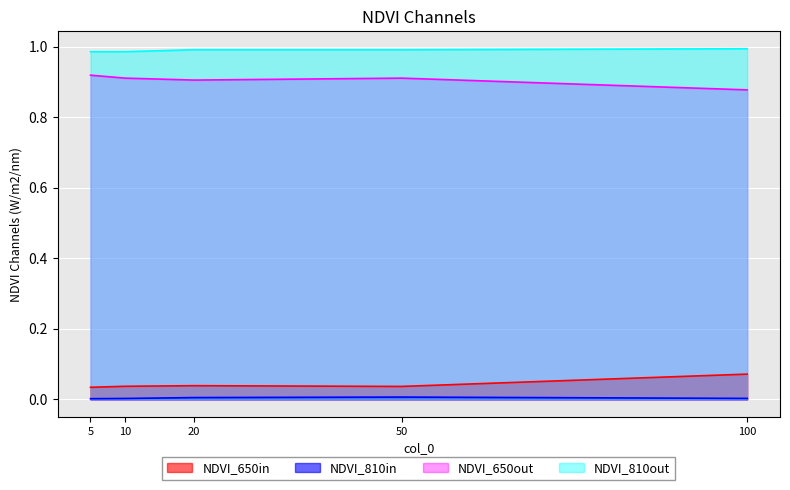

Rank the series at 100 from lowest to highest value.

NDVI_810in, NDVI_650in, NDVI_650out, NDVI_810out